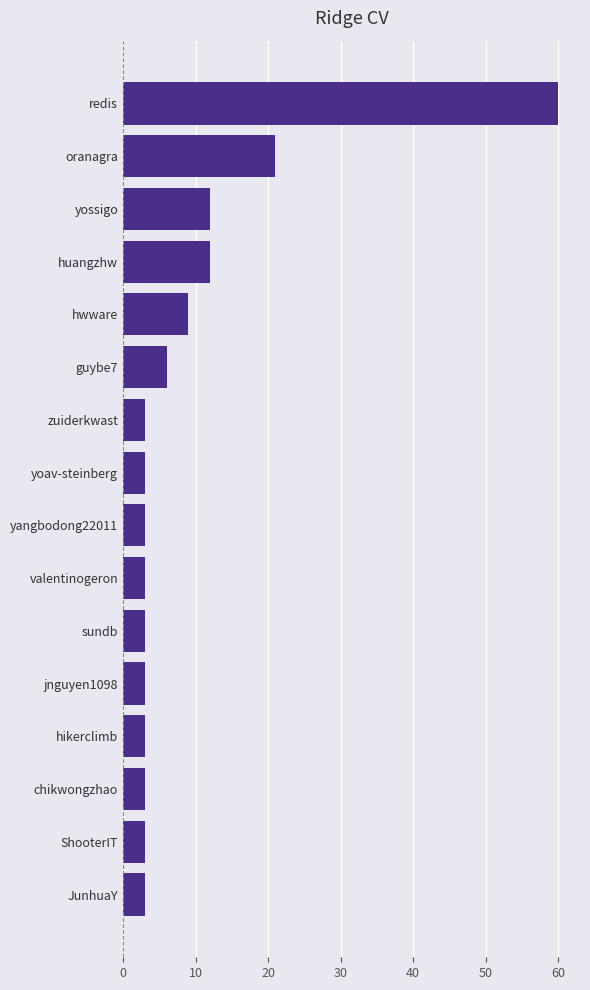

What is the difference between the maximum and minimum values?

57